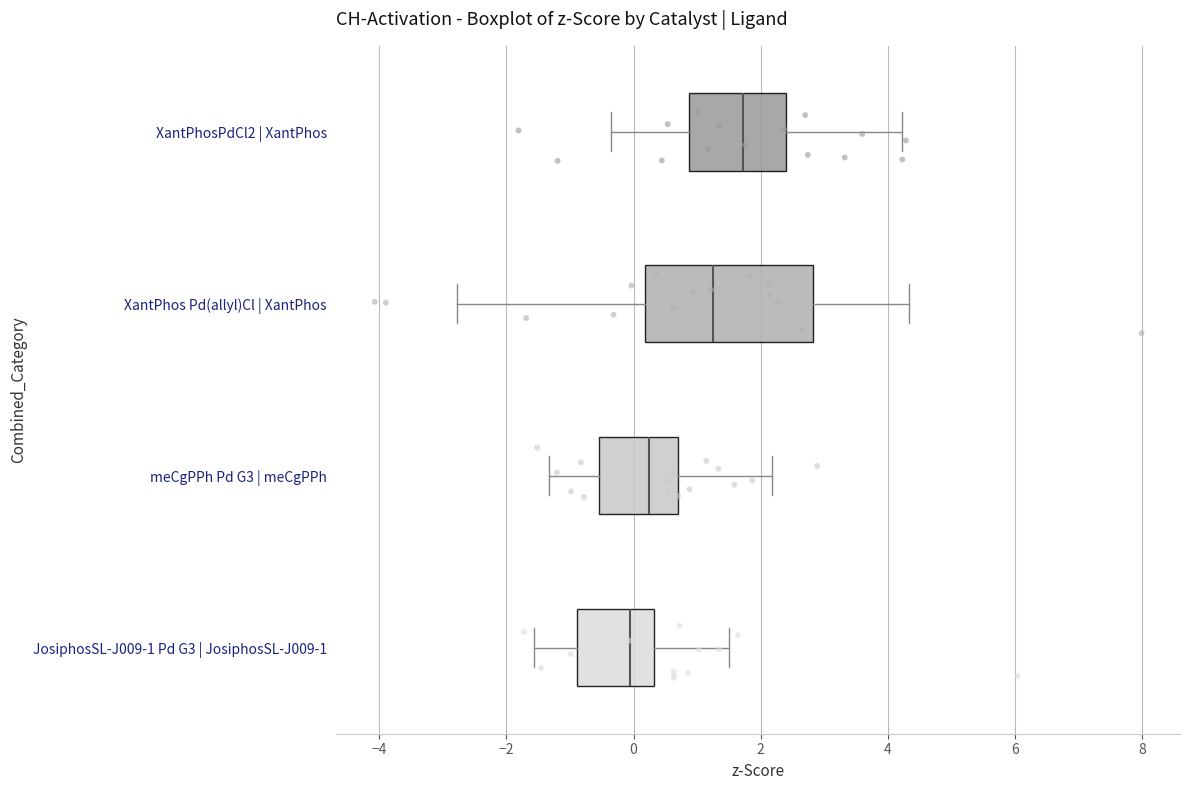

Which box has the furthest to the left median line?

JosiphosSL-J009-1 Pd G3 | JosiphosSL-J009-1